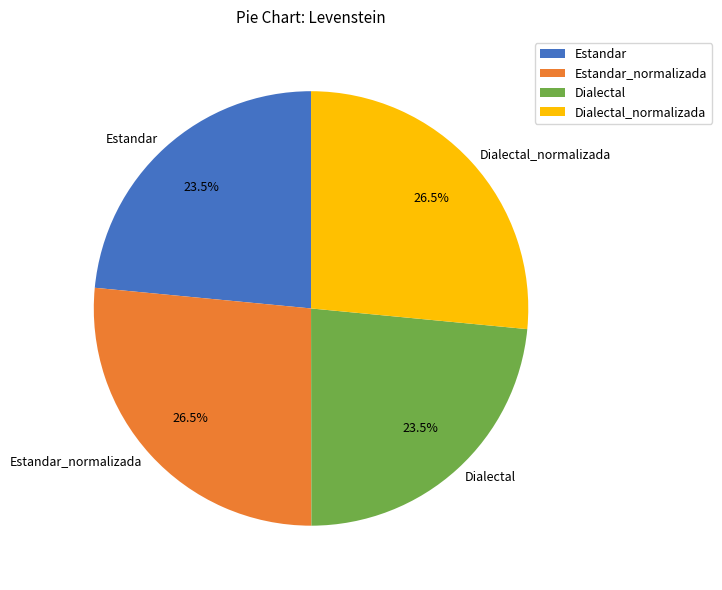

Is there a majority slice in this chart?

No